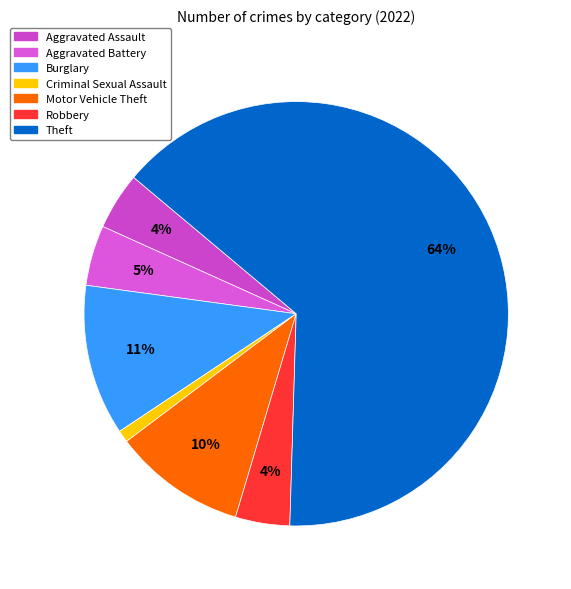

How many segments does this pie chart have?

7